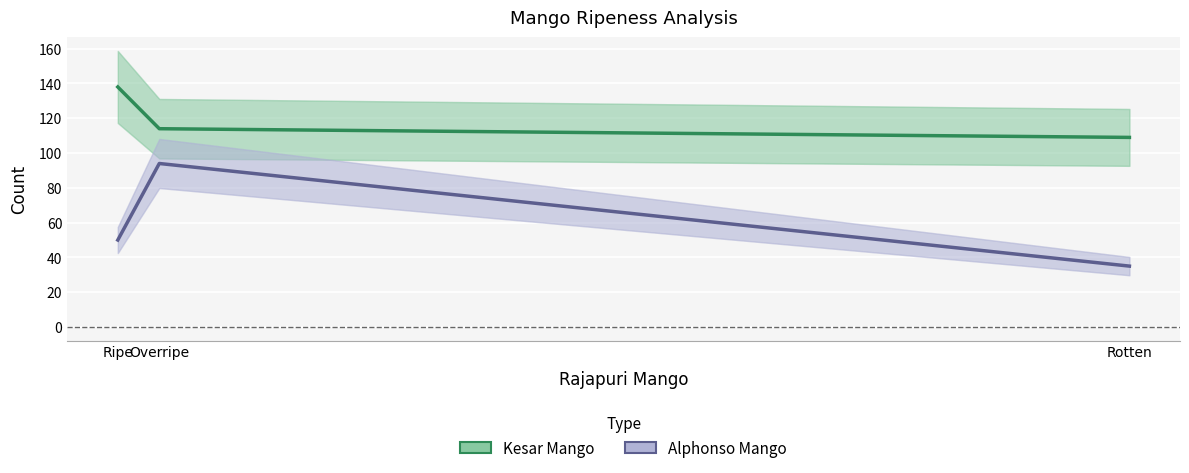

Rank the series by their maximum value, from highest to lowest.

Kesar Mango, Alphonso Mango